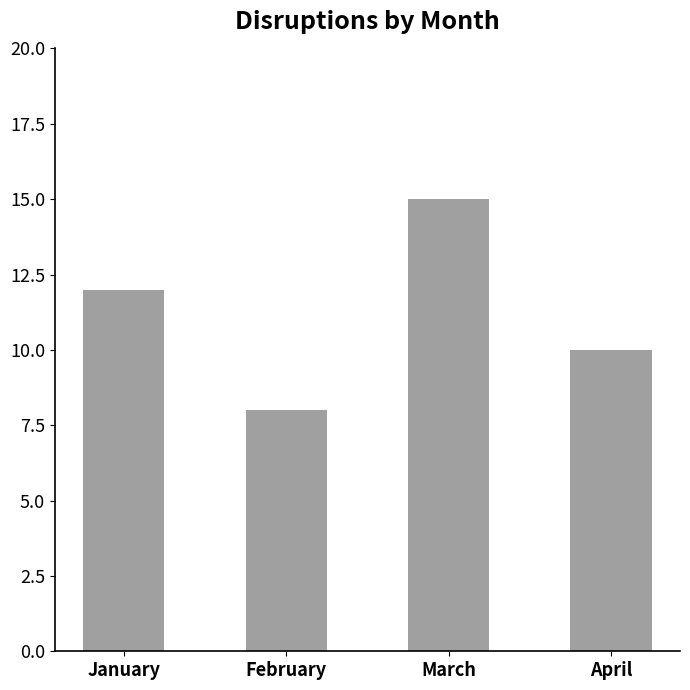

Reading left to right, list all the values displayed in this chart.

12	8	15	10